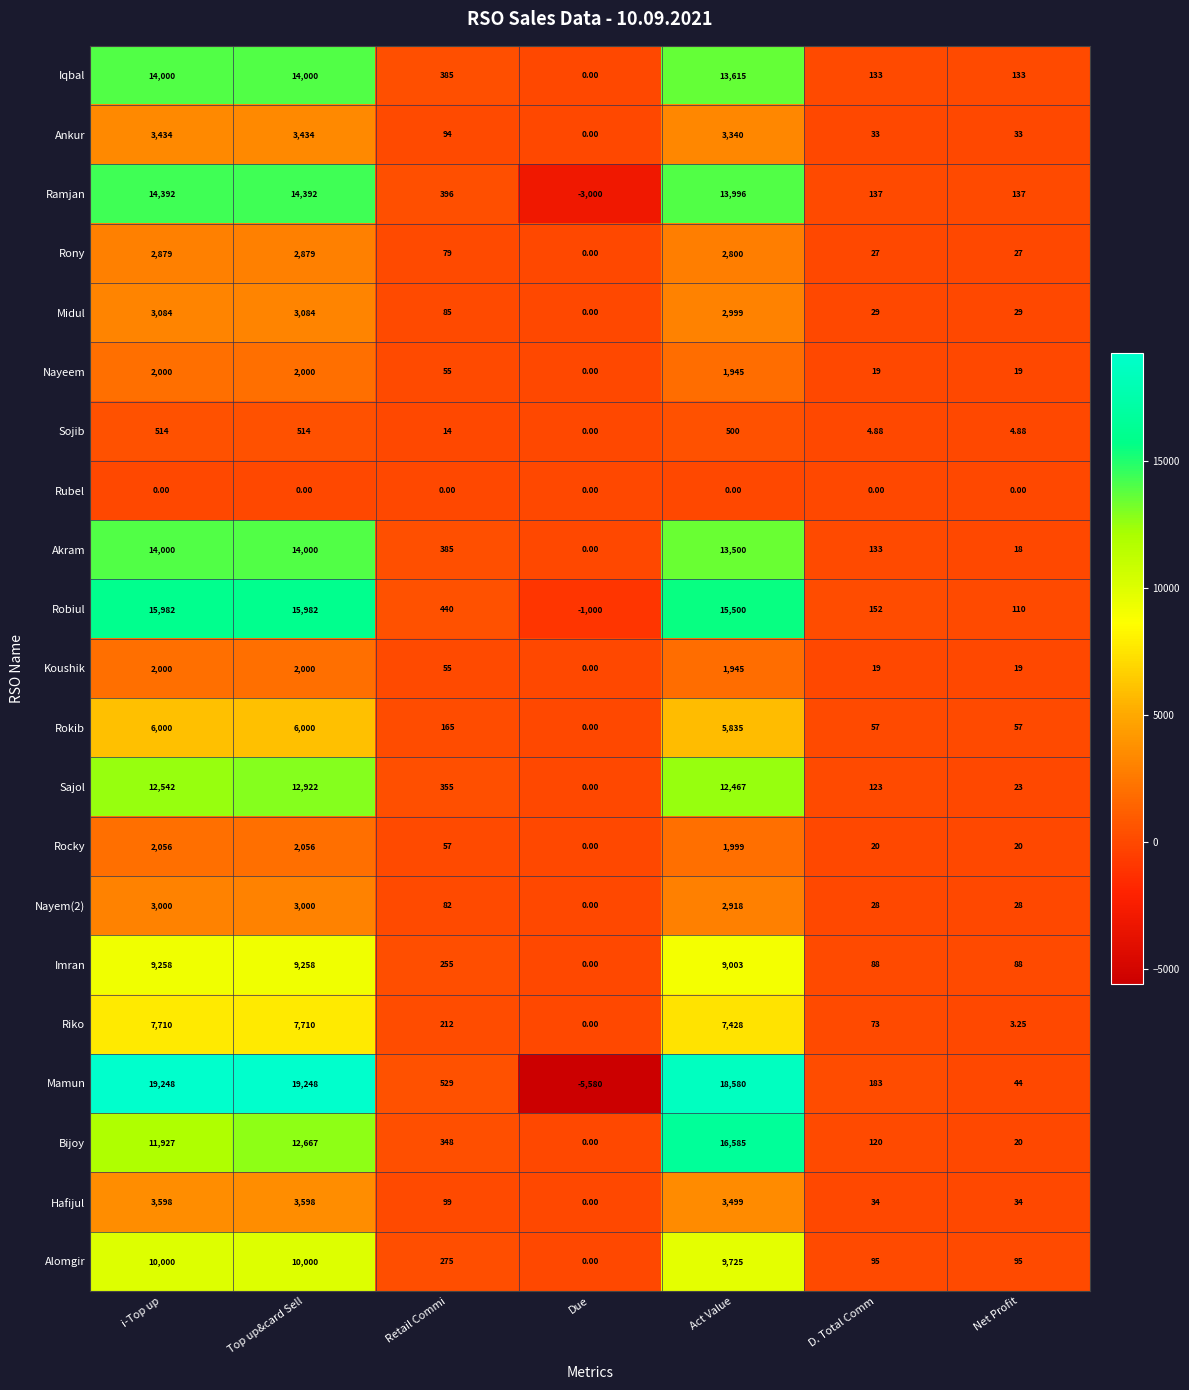

At which label does Rocky reach its minimum?

Due